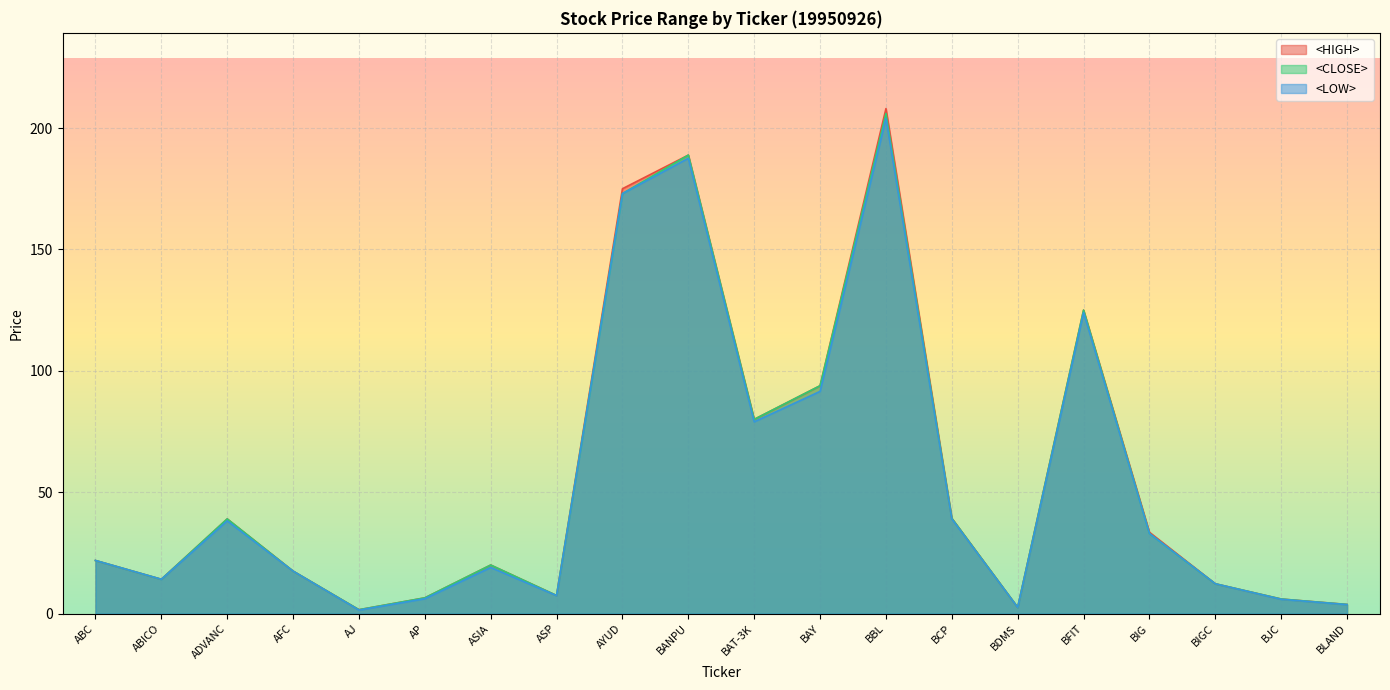

Which category has the highest value in the <CLOSE> series?

BBL